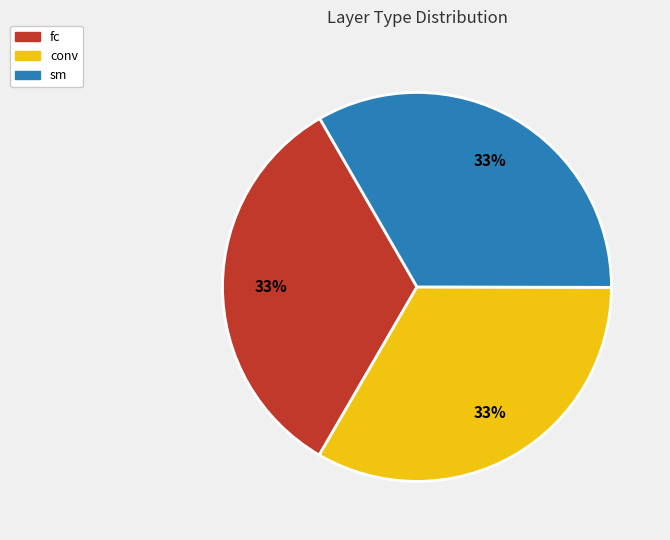

True or false: conv accounts for 33% of the total.

True